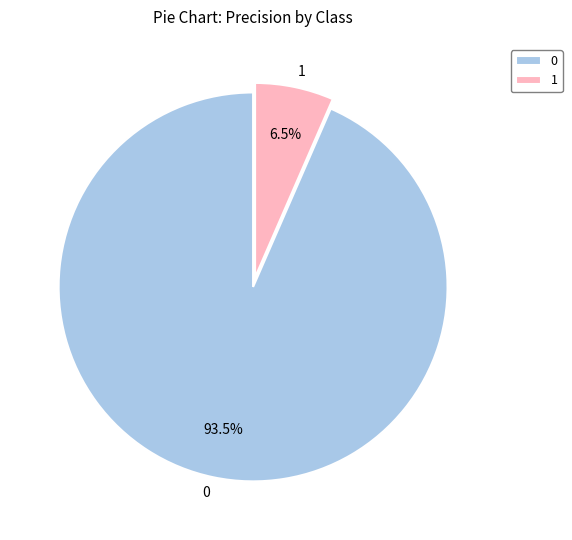

Is 0 the majority of the pie?

Yes